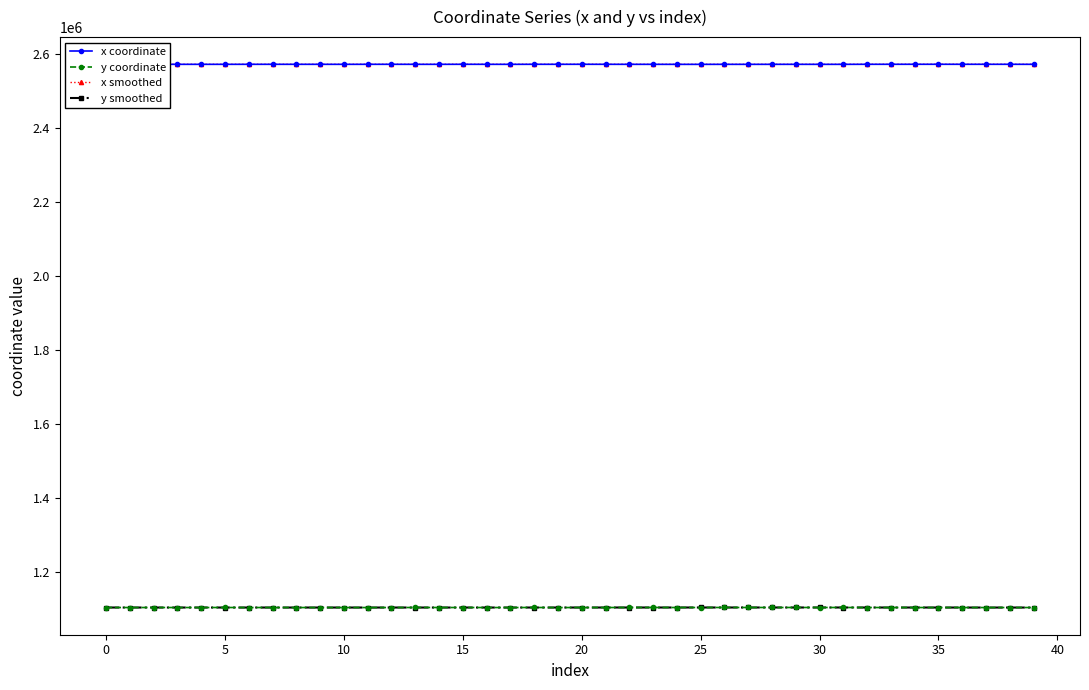

At how many categories does at least one series exceed 2496901?

40